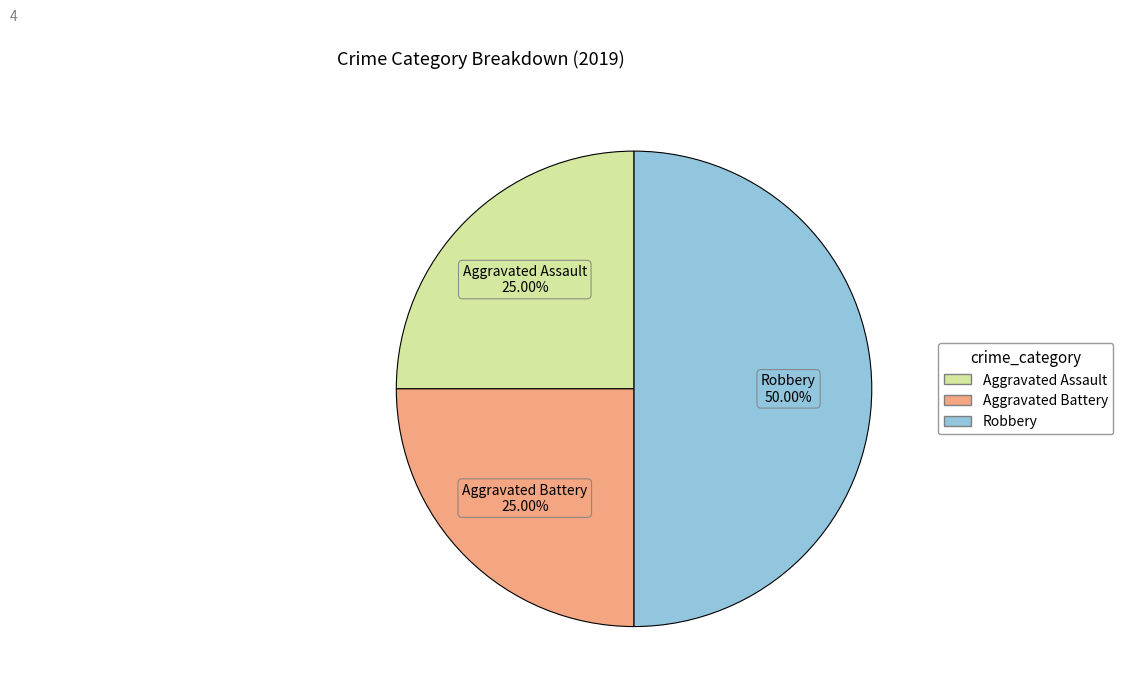

To the nearest percent, what is the difference between the largest and smallest slice percentages?

25%